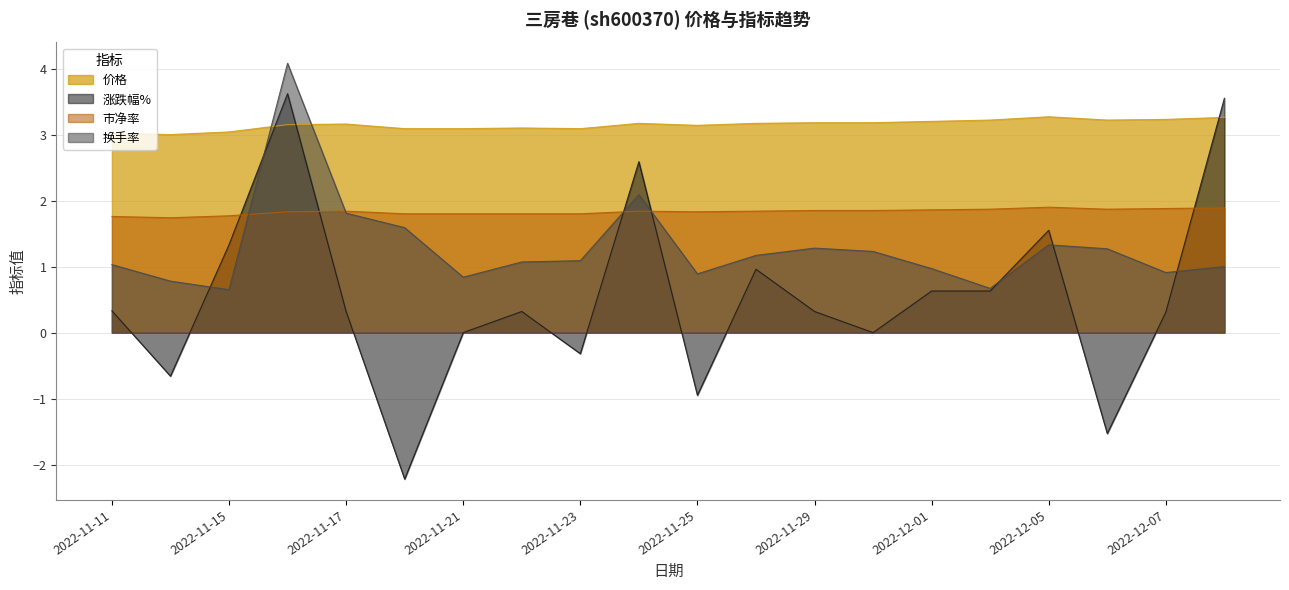

Reading left to right, transcribe all the data shown in this chart.

价格: 3.0	3.0	3.0	3.1	3.2	3.1	3.1	3.1	3.1	3.2	3.1	3.2	3.2	3.2	3.2	3.2	3.3	3.2	3.2	3.3
涨跌幅%: 0.3	-0.7	1.3	3.6	0.3	-2.2	0.0	0.3	-0.3	2.6	-0.9	1.0	0.3	0.0	0.6	0.6	1.6	-1.5	0.3	3.5
市净率: 1.8	1.7	1.8	1.8	1.8	1.8	1.8	1.8	1.8	1.8	1.8	1.8	1.9	1.9	1.9	1.9	1.9	1.9	1.9	1.9
换手率: 1.0	0.8	0.7	4.1	1.8	1.6	0.8	1.1	1.1	2.1	0.9	1.2	1.3	1.2	1.0	0.7	1.3	1.3	0.9	1.0